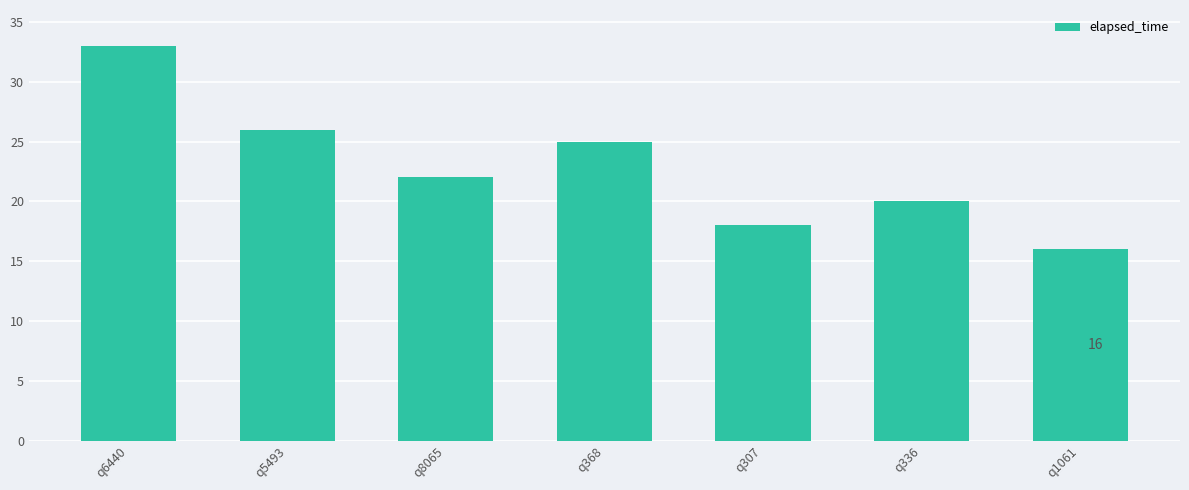

What is the minimum value shown in the chart?

16000